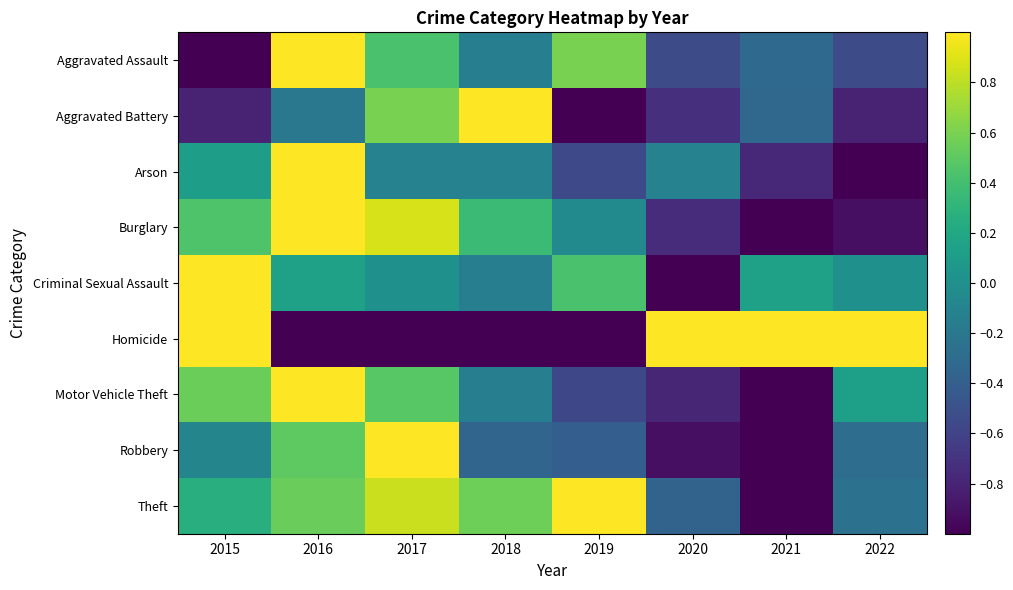

At which category does the chart reach its minimum across all series?

2015